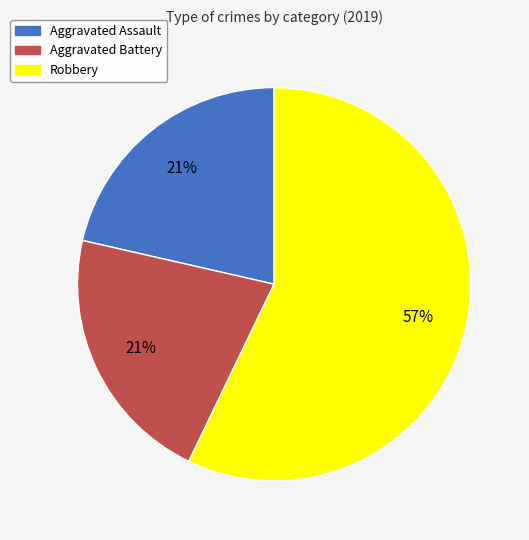

Do Aggravated Assault and Robbery together represent more than half of the pie?

Yes